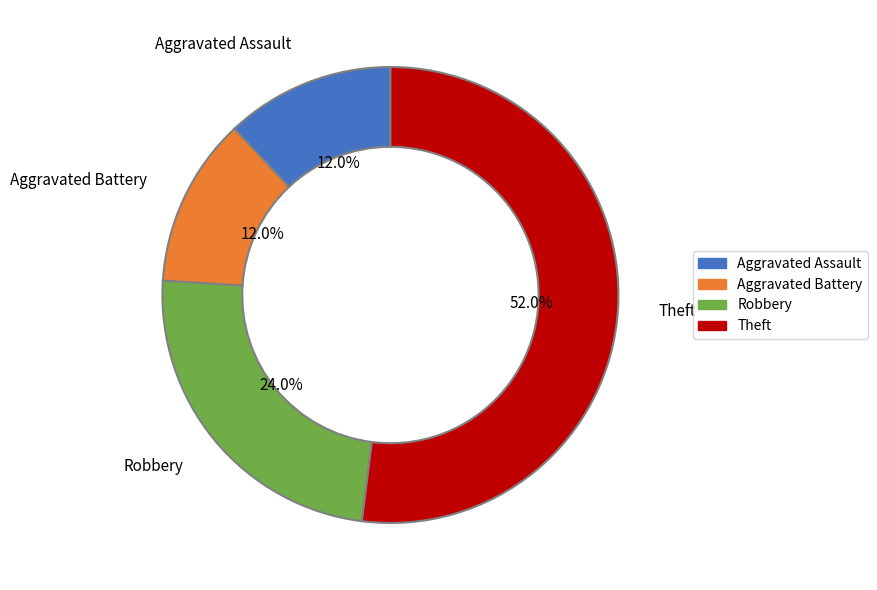

Combined, what portion of the pie is Aggravated Battery and Theft?

64.0%